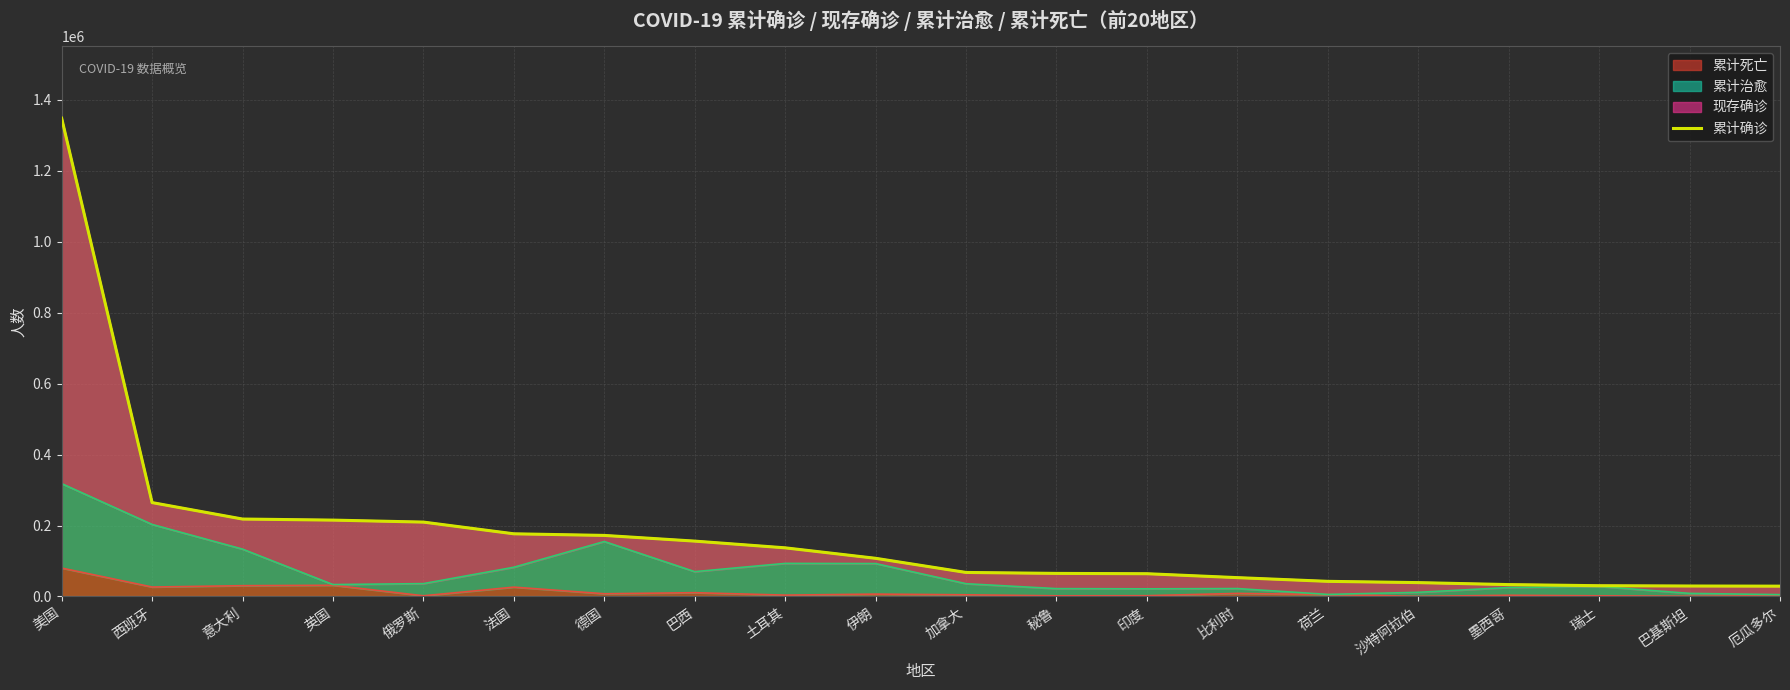

Does the chart display data point markers on the line(s)?

No